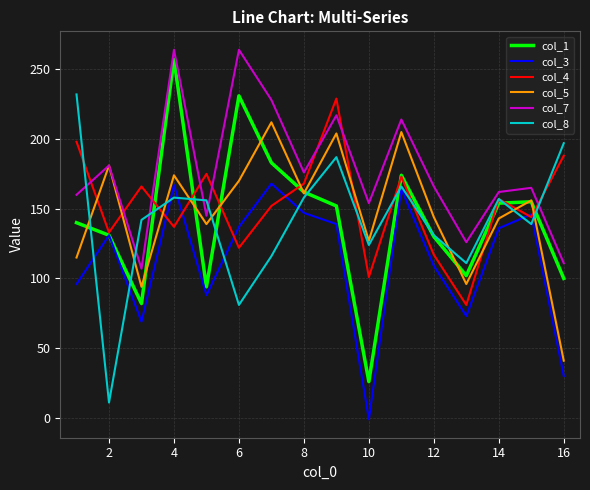

What is the highest value of the col_8 series?

232